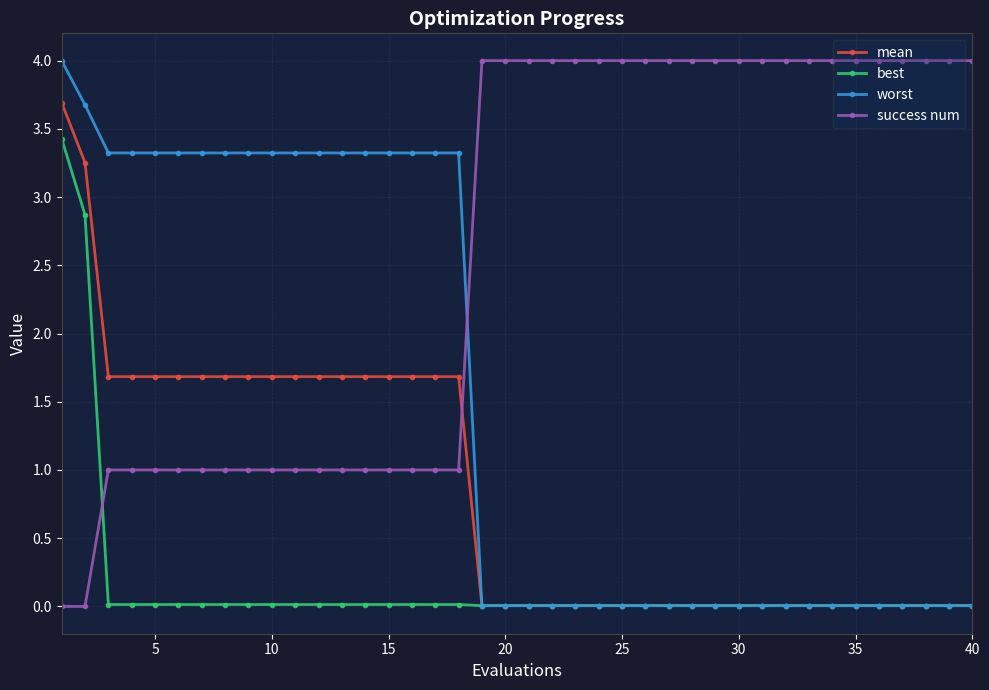

How many lines are shown in the chart?

4